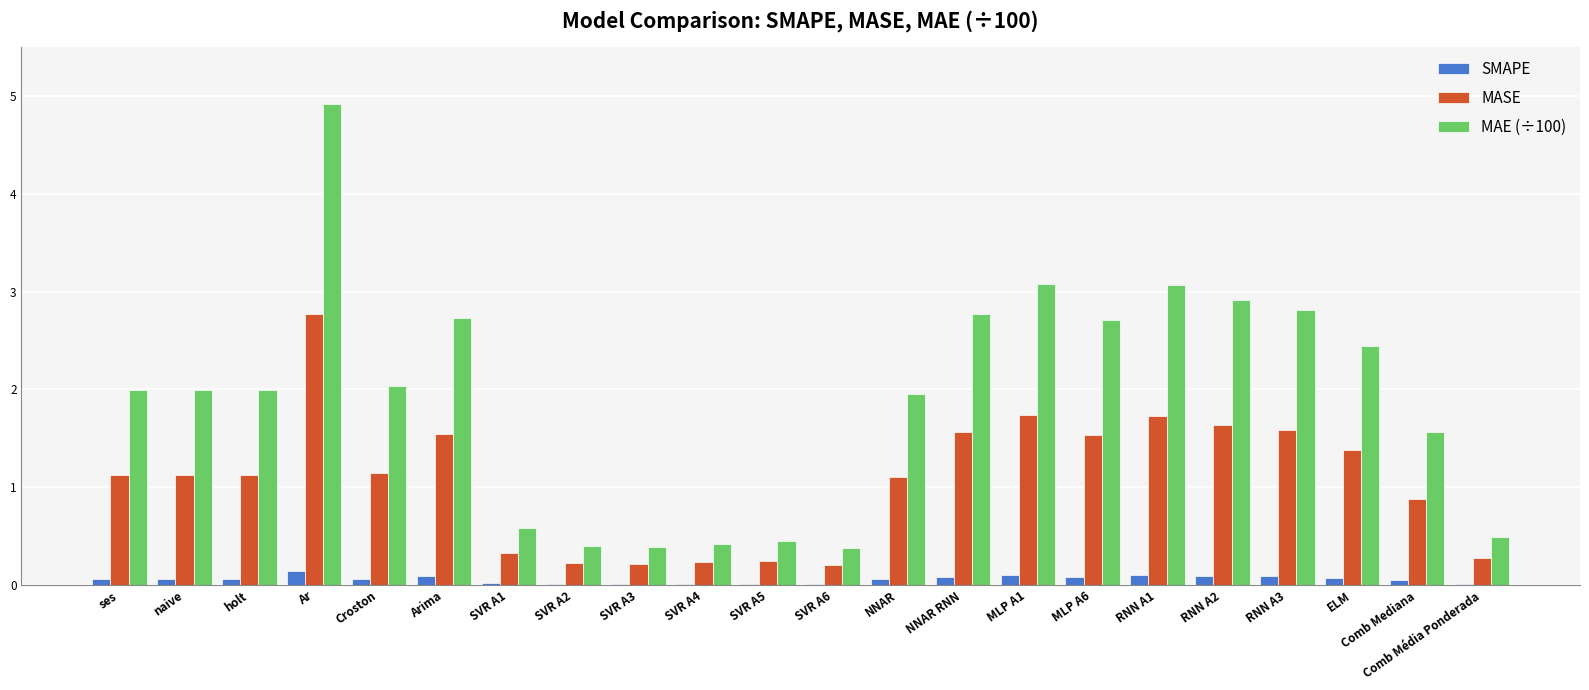

What is the spread (max minus min) of values at RNN A2?

2.8